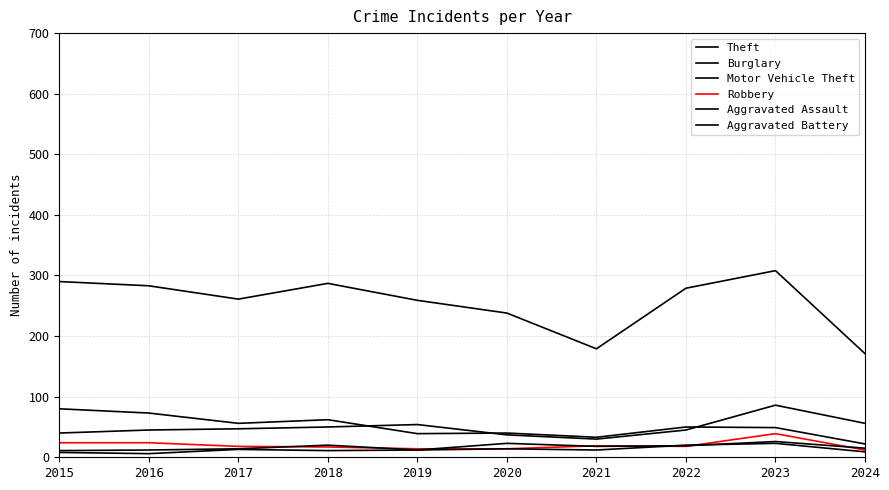

True or false: Burglary has more than 0 interior local peaks.

True